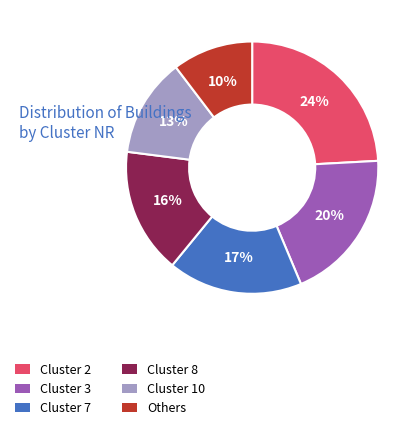

Combined, do Others and Cluster 7 account for over 50%?

No